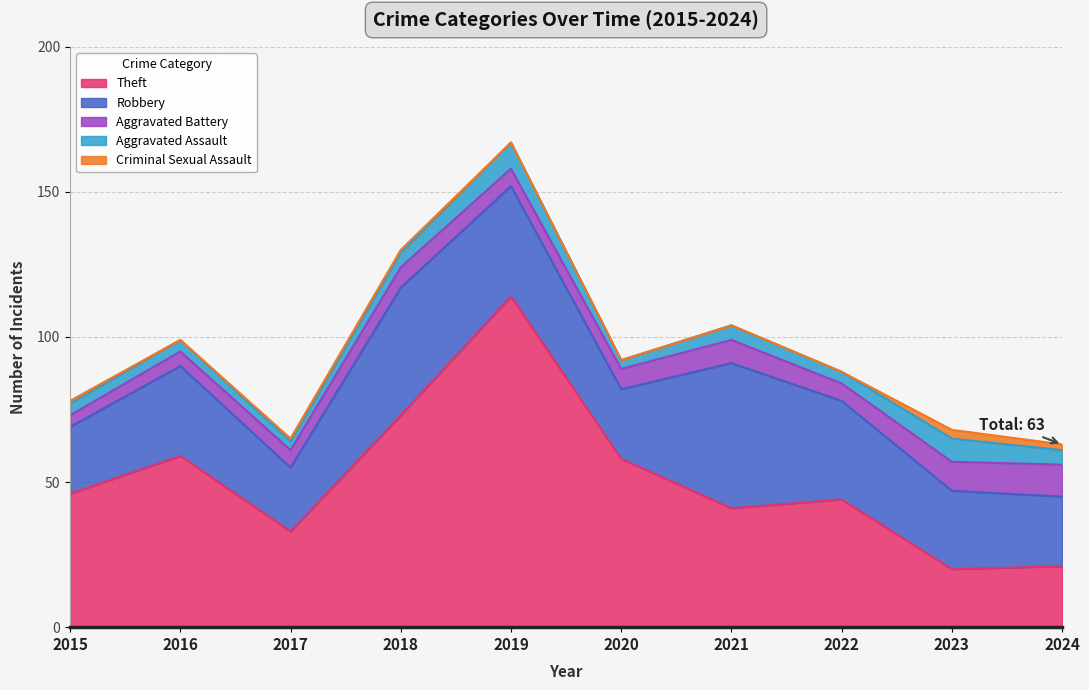

Reading right to left, transcribe all the data shown in this chart.

Theft: 2024=21	2023=20	2022=44	2021=41	2020=58	2019=114	2018=73	2017=33	2016=59	2015=46
Robbery: 2024=24	2023=27	2022=34	2021=50	2020=24	2019=38	2018=44	2017=22	2016=31	2015=23
Aggravated Battery: 2024=11	2023=10	2022=6	2021=8	2020=7	2019=6	2018=7	2017=6	2016=5	2015=4
Aggravated Assault: 2024=5	2023=8	2022=4	2021=5	2020=3	2019=9	2018=5	2017=3	2016=4	2015=4
Criminal Sexual Assault: 2024=2	2023=3	2022=0	2021=0	2020=0	2019=0	2018=1	2017=1	2016=0	2015=1